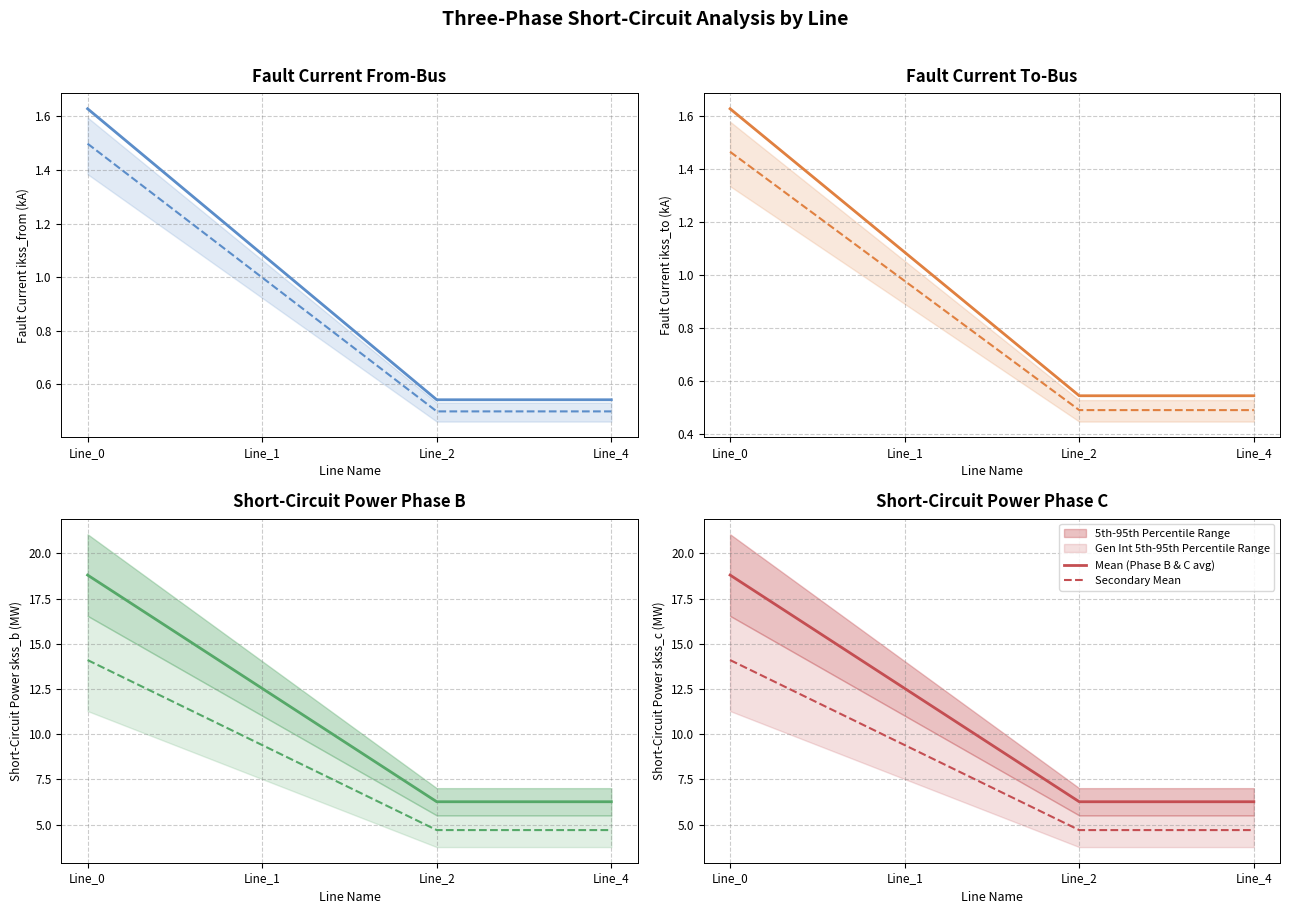

At which category does Mean (Phase B & C avg) reach its first local valley?

Line_2